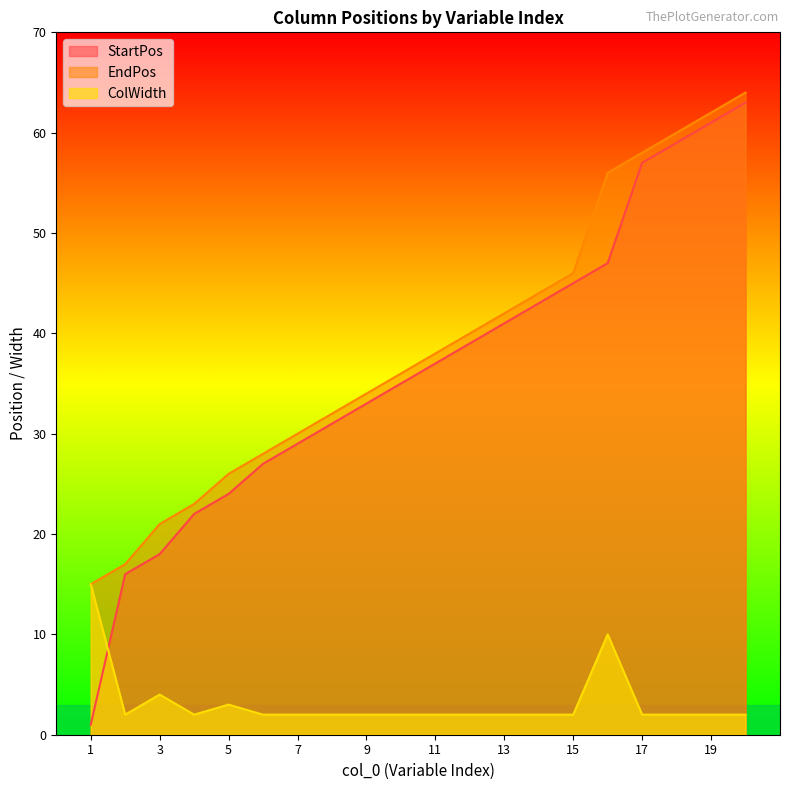

What is the value of the ColWidth point at the 7th from the left?

2